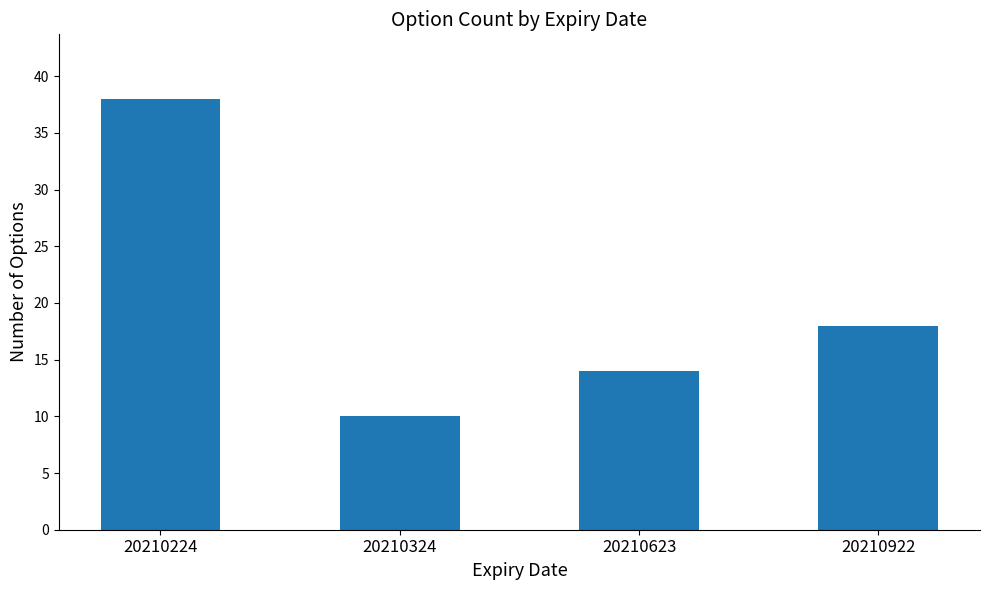

Reading left to right, transcribe all the data shown in this chart.

20210224=38	20210324=10	20210623=14	20210922=18